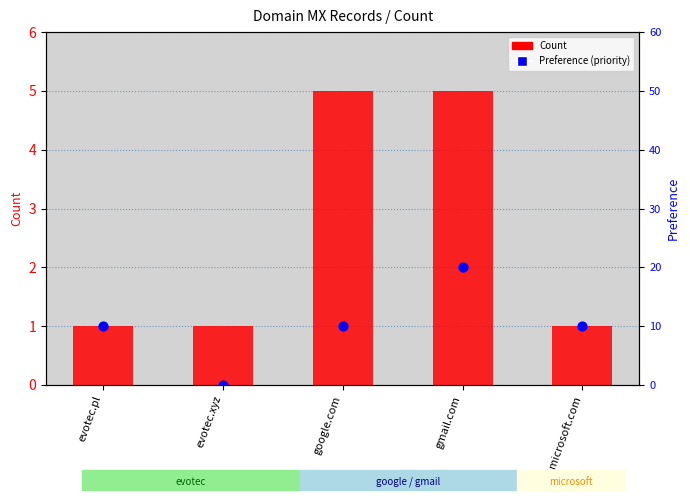

What are all the series names shown in the legend?

Count, Preference (priority)